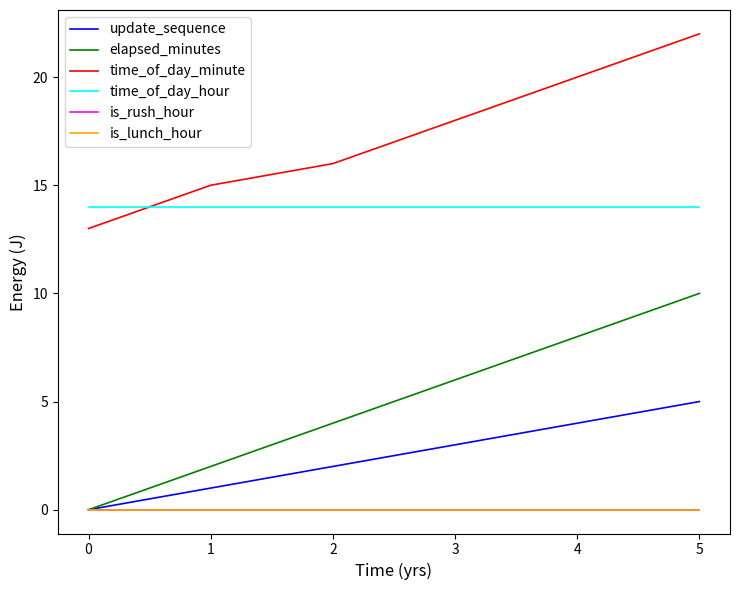

Rank the categories by elapsed_minutes value from highest to lowest.

5, 4, 3, 2, 1, 0